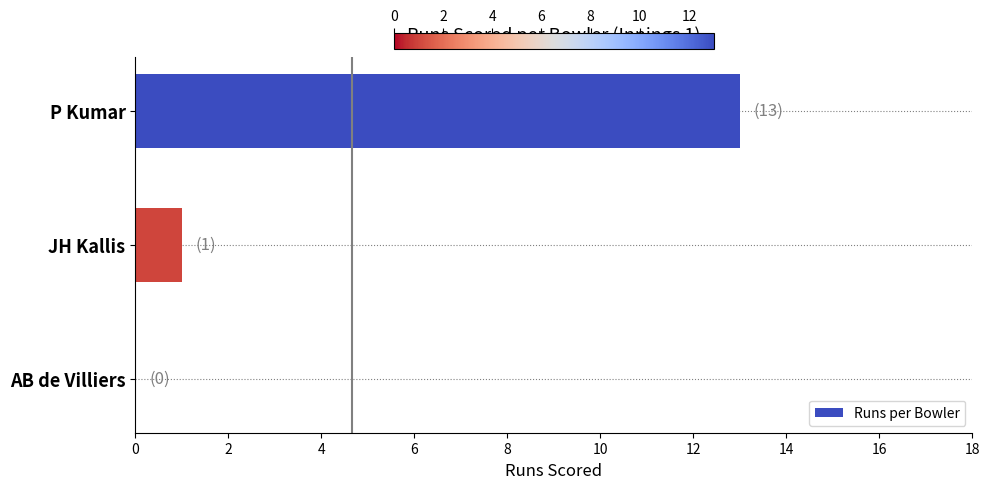

How many series are shown in this chart?

1